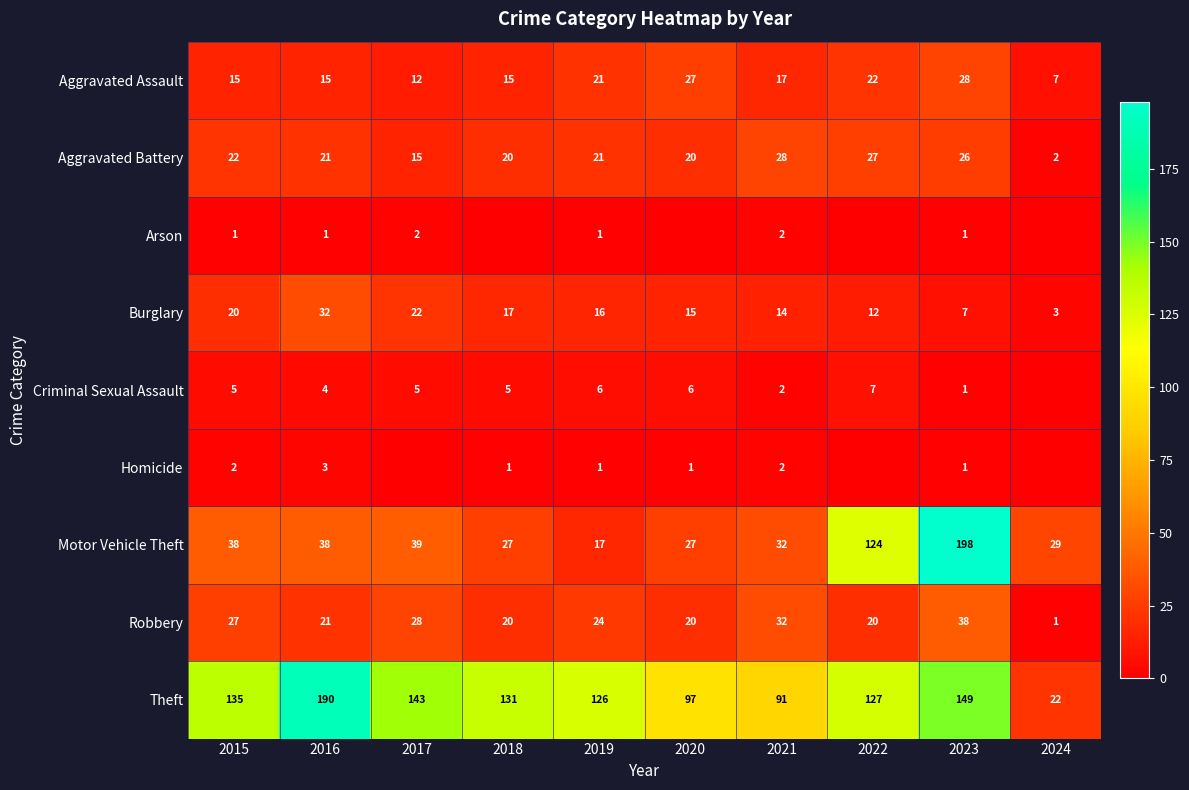

What is the difference between the second highest and minimum values in the Burglary series?

19